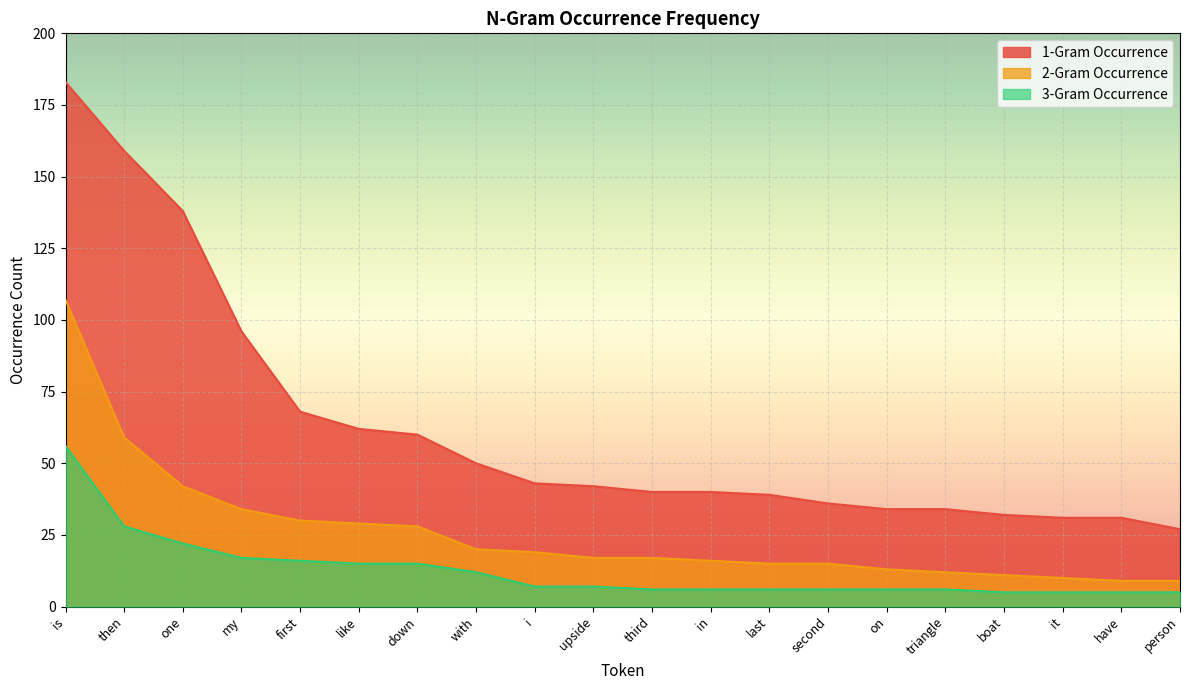

True or false: 3-Gram Occurrence and 2-Gram Occurrence cross at least once.

False